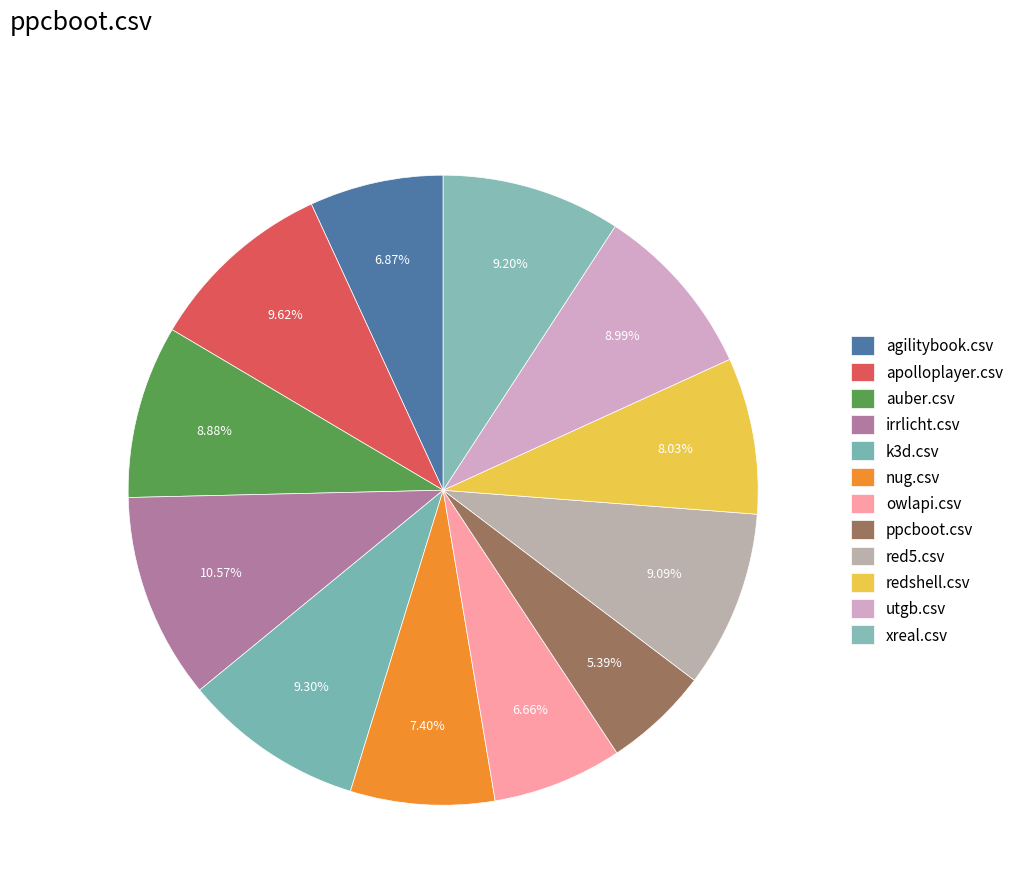

How many slices are in this pie chart?

12